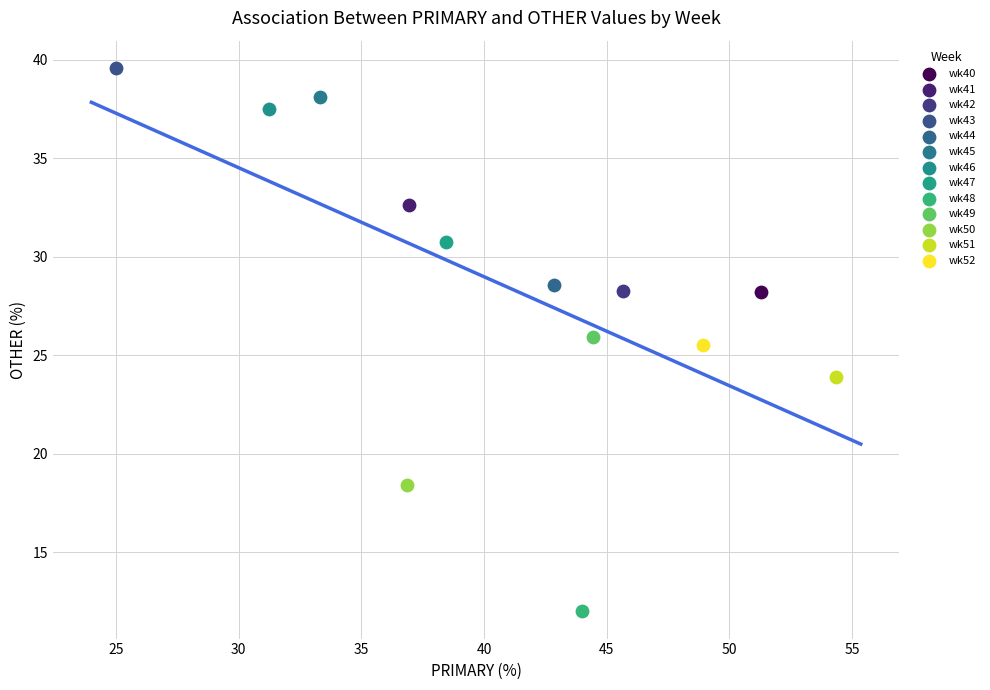

Which series reaches the maximum Y coordinate?

wk43